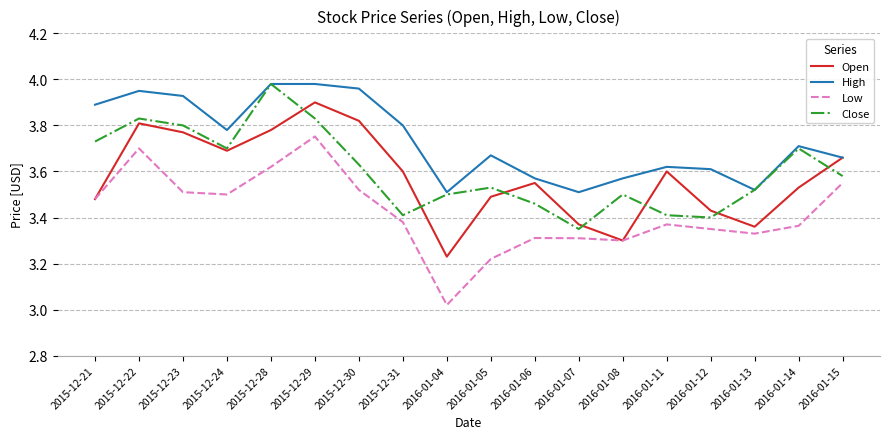

At which category is the sum across all series the highest?

2015-12-29